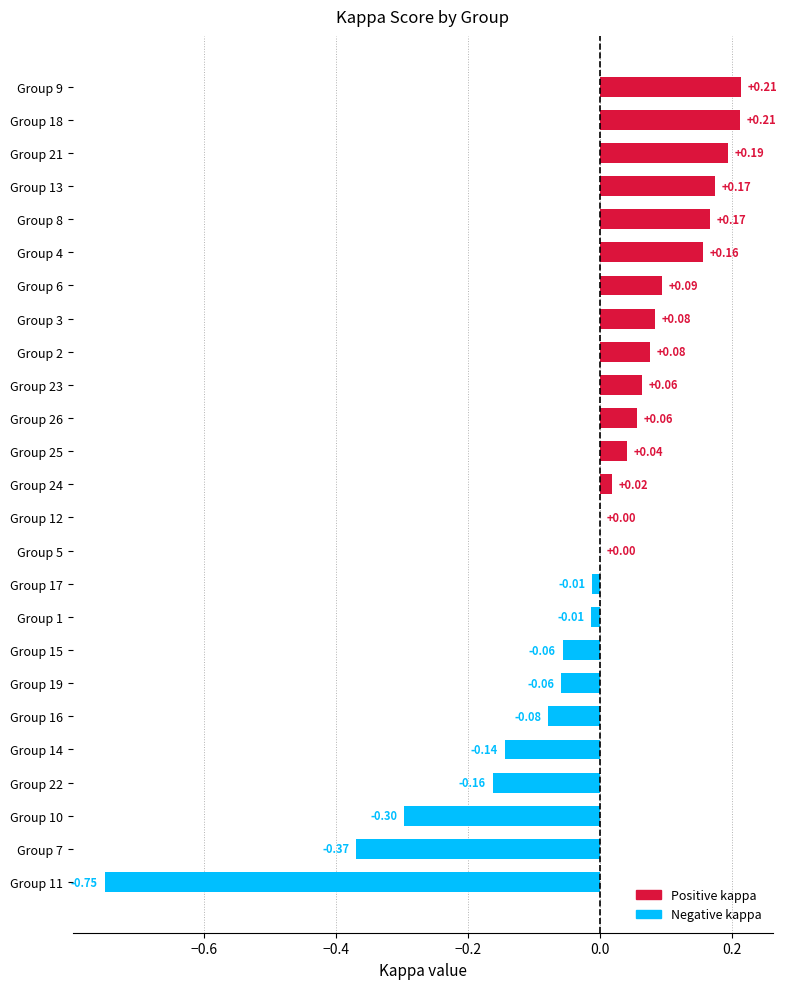

Which has a higher value, Group 1 or Group 11?

Group 1